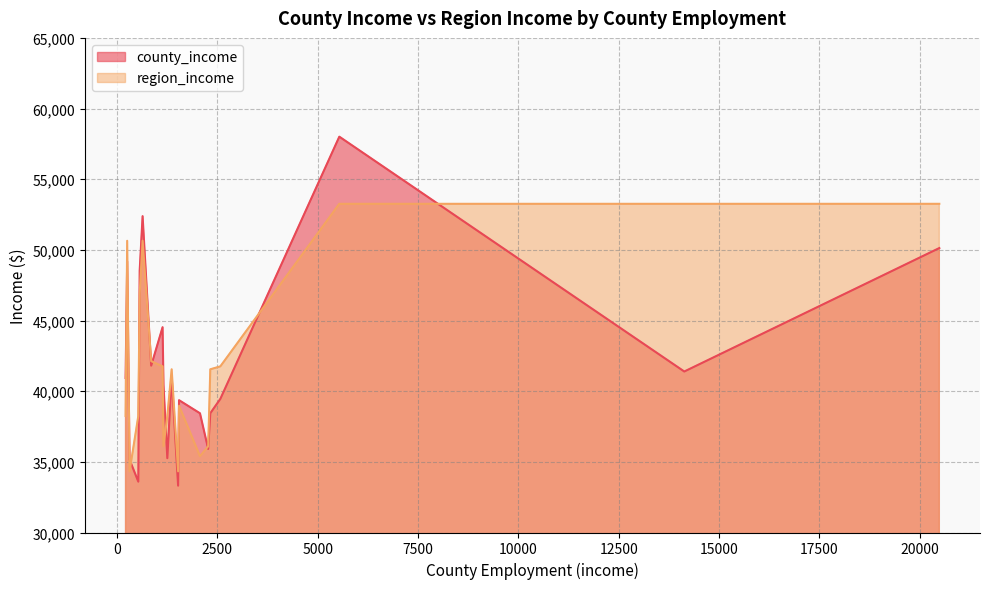

Which series has the largest range (max minus min)?

county_income